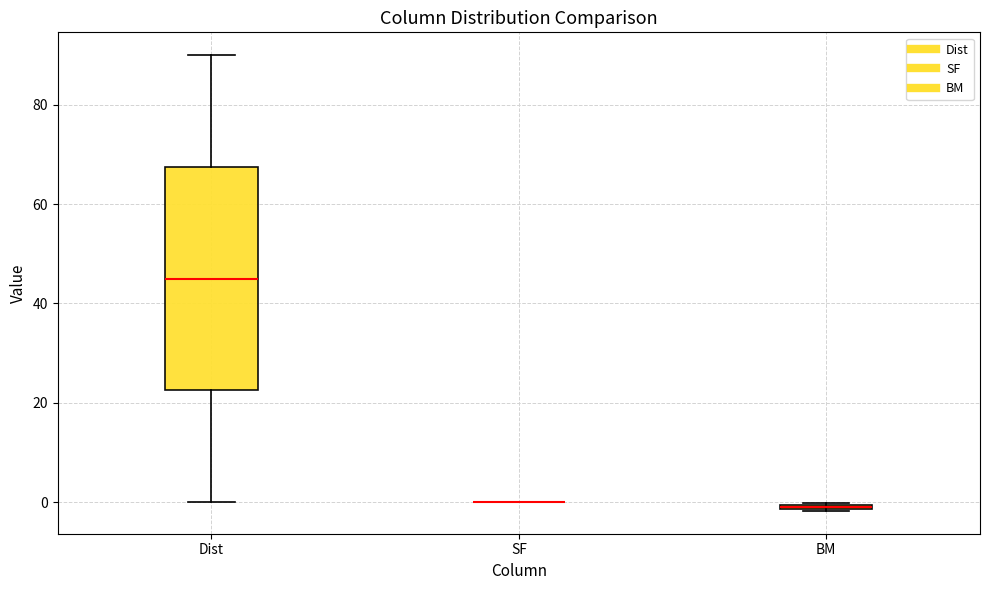

Which box is the tallest, from its lower edge to its upper edge?

Dist